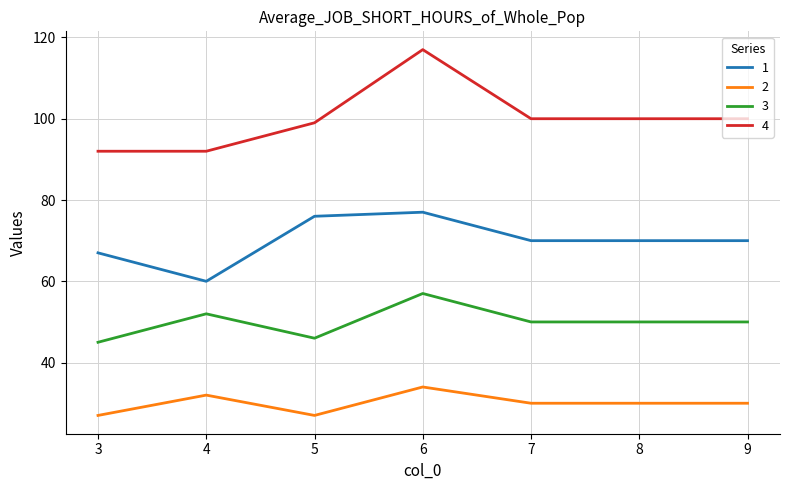

Rank the series at 4 from lowest to highest value.

2, 3, 1, 4